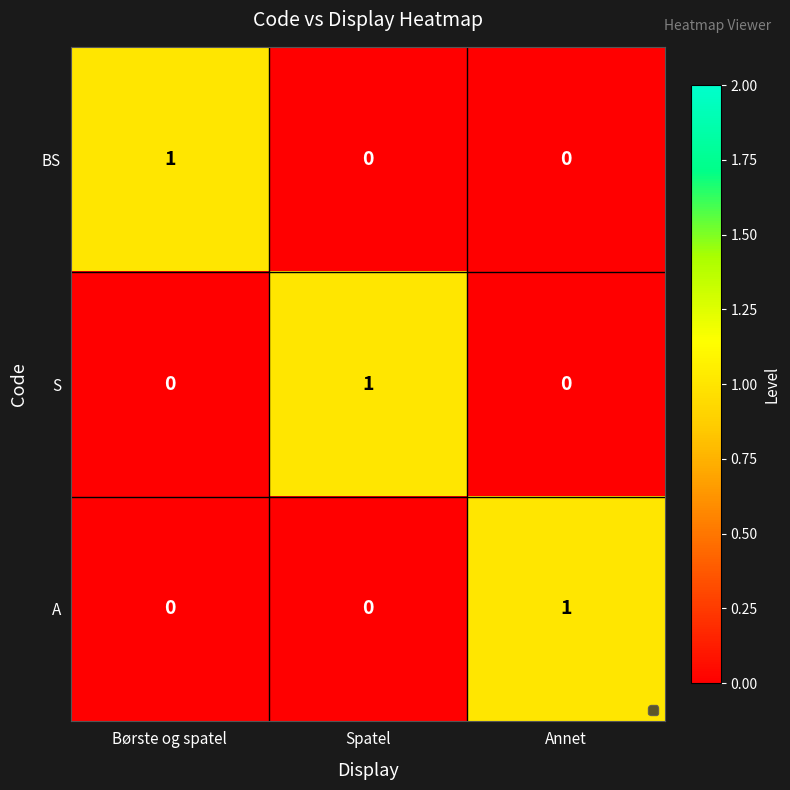

The value of BS at Annet is 1. True or false?

False